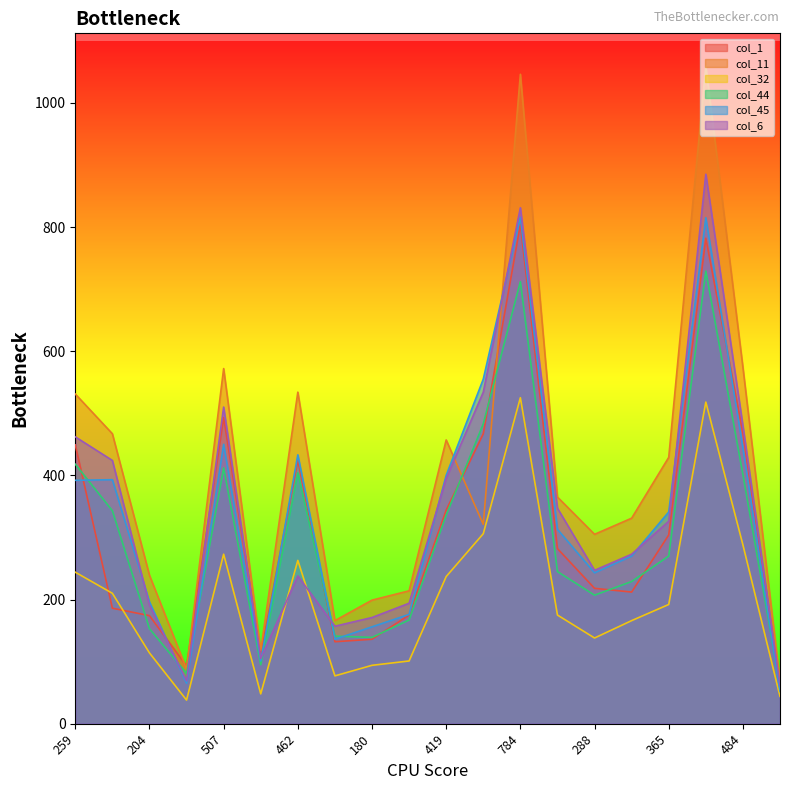

How many data points in col_44 are above 270?

9